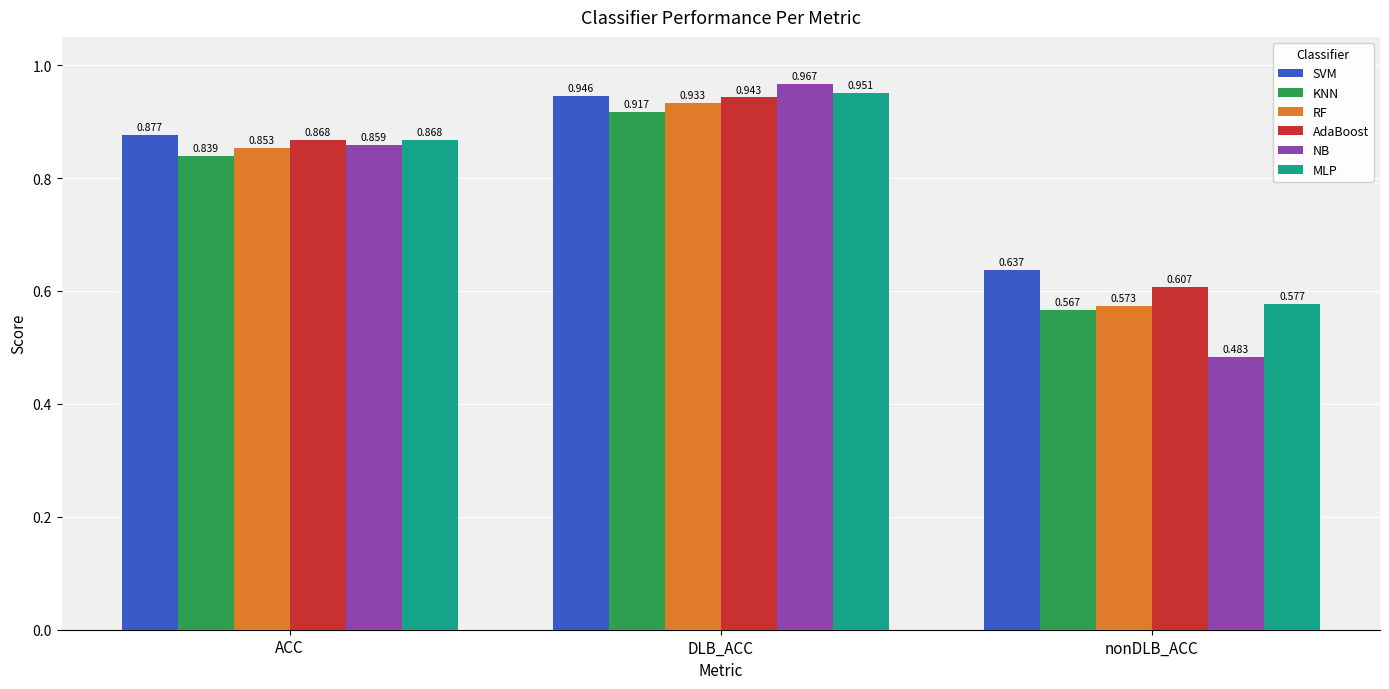

Is the value of SVM at ACC greater than the value of MLP at nonDLB_ACC?

Yes